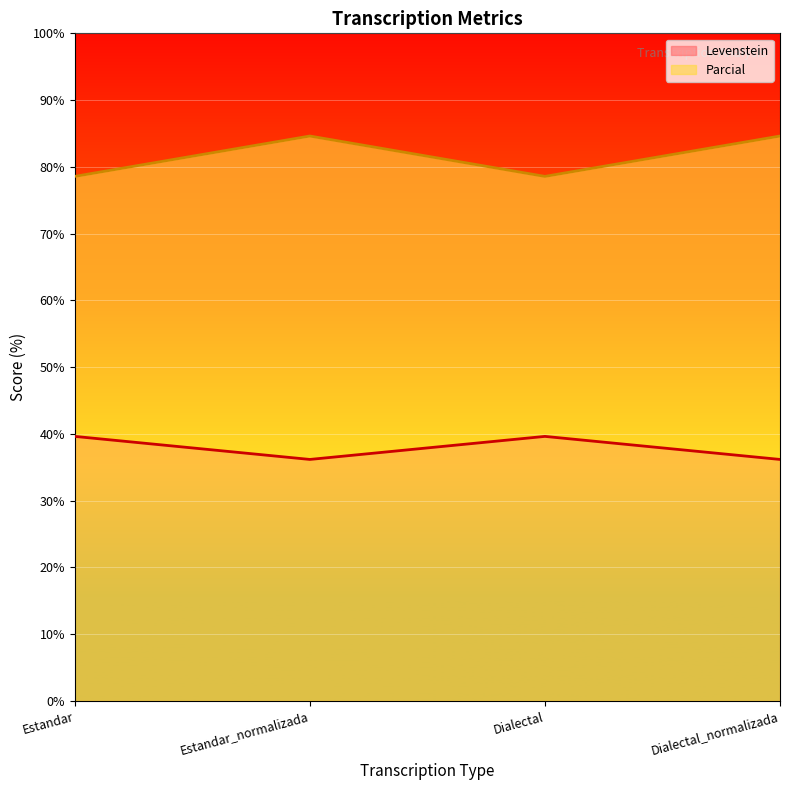

At which category is the sum across all series the highest?

Estandar_normalizada